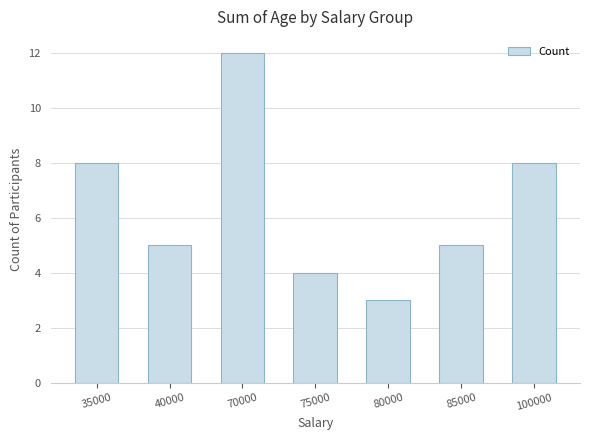

What is the ratio of the value at 75000 to the value at 35000?

0.5